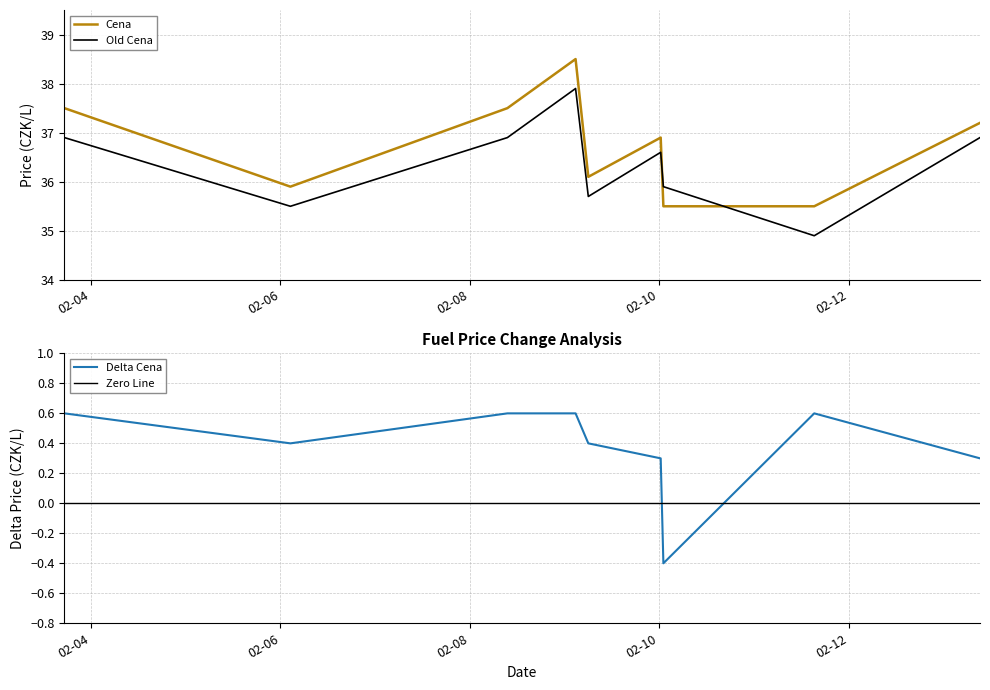

What is the difference between the second highest and minimum values in the Cena series?

2.0